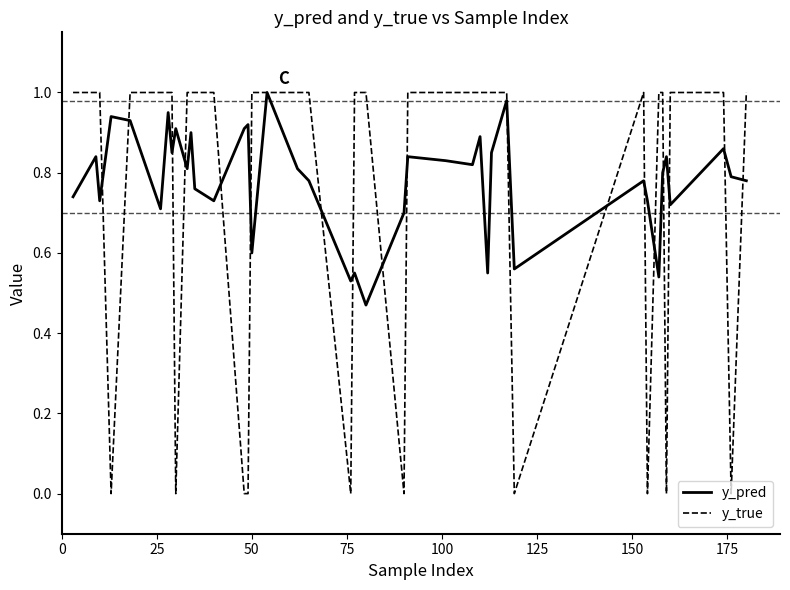

Which series has the largest range (max minus min)?

y_true